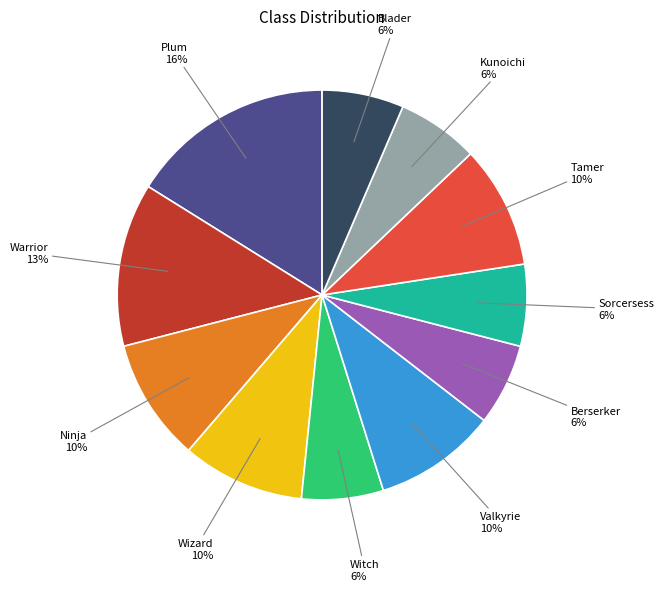

Combined, do Blader and Wizard account for over 50%?

No